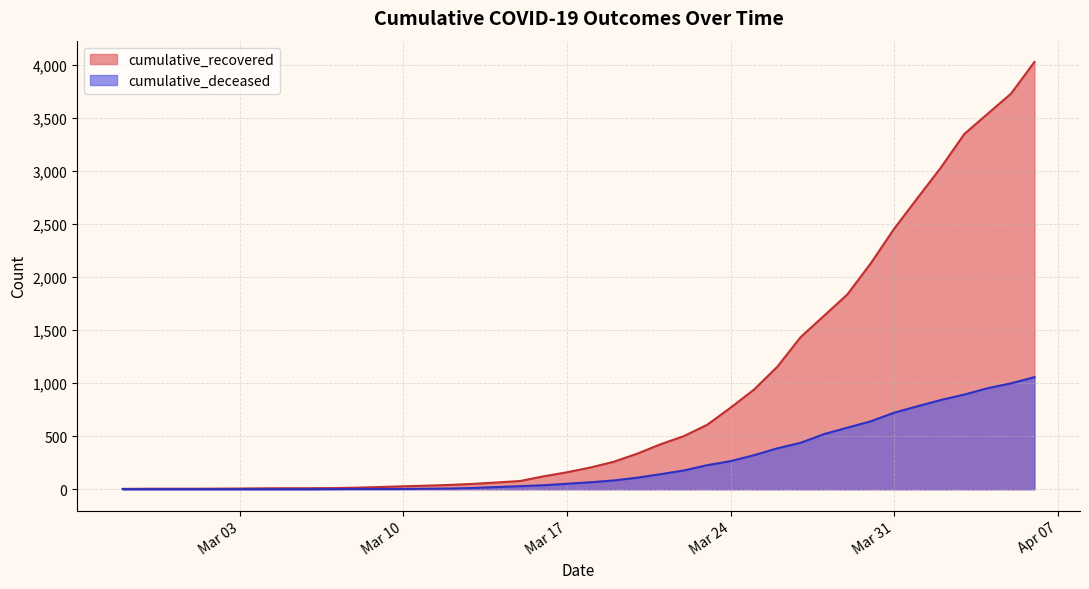

Which series has the largest range (max minus min)?

cumulative_recovered